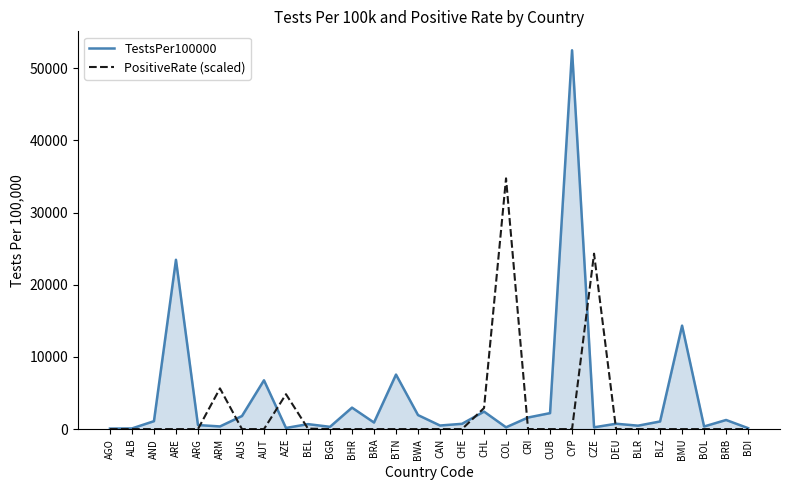

Rank the series by their average value, from highest to lowest.

TestsPer100000, PositiveRate (scaled)